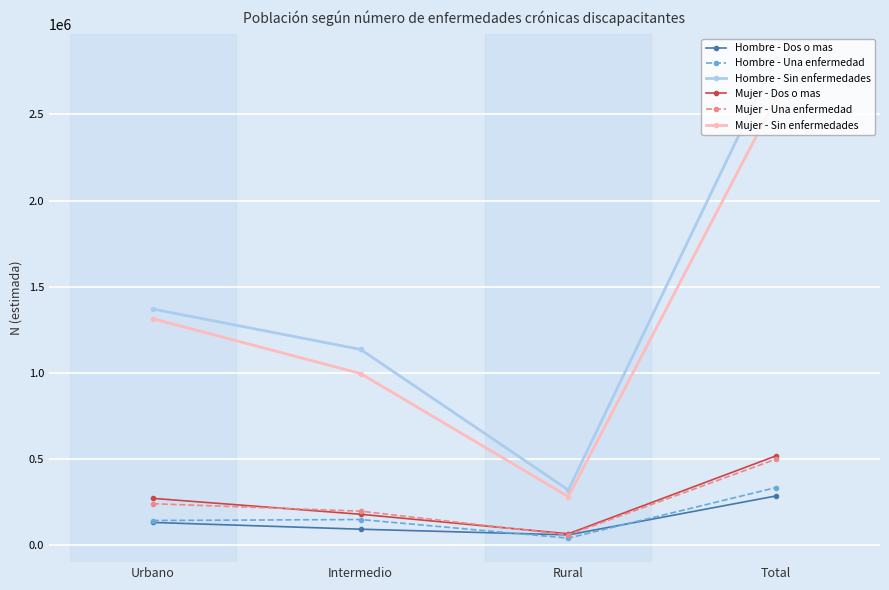

How many interior local valleys does the Mujer - Dos o mas series have?

1